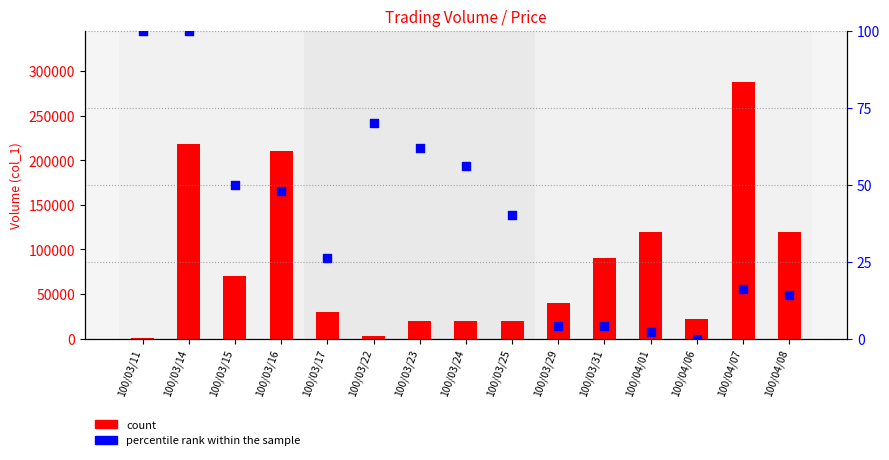

Is the value of percentile rank within the sample at 100/03/25 greater than the value of count at 100/03/16?

No